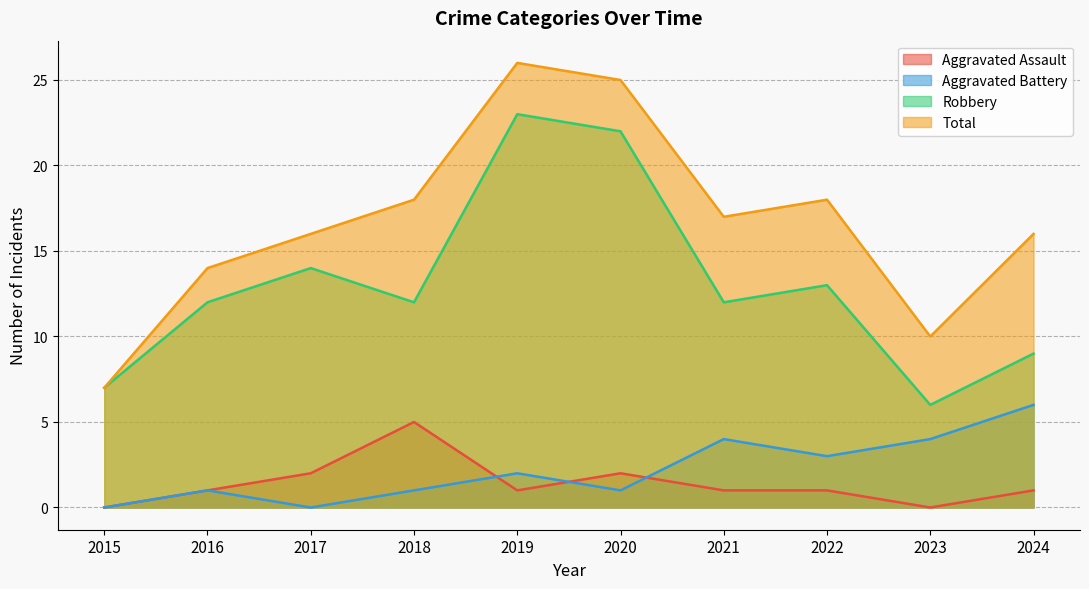

The value of Total at 2023 is 10. True or false?

True